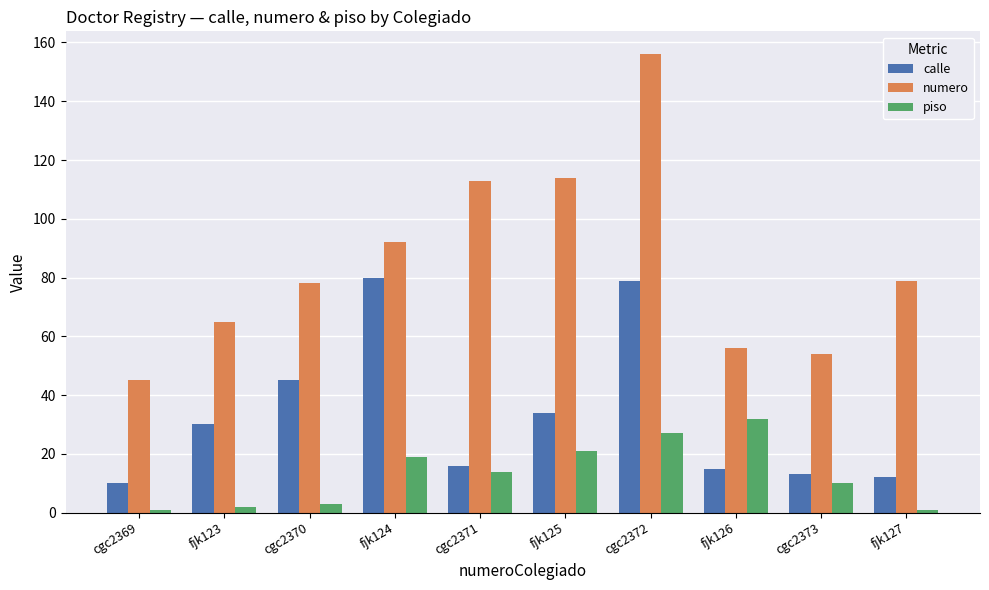

What is the average value of the numero series?

85